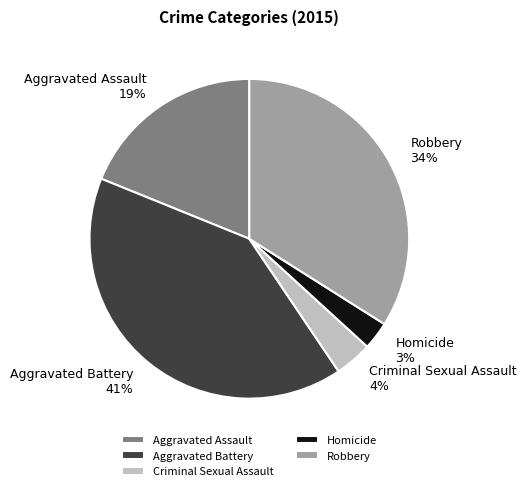

Approximately how many times larger is the value at Robbery compared to Aggravated Assault?

1.8